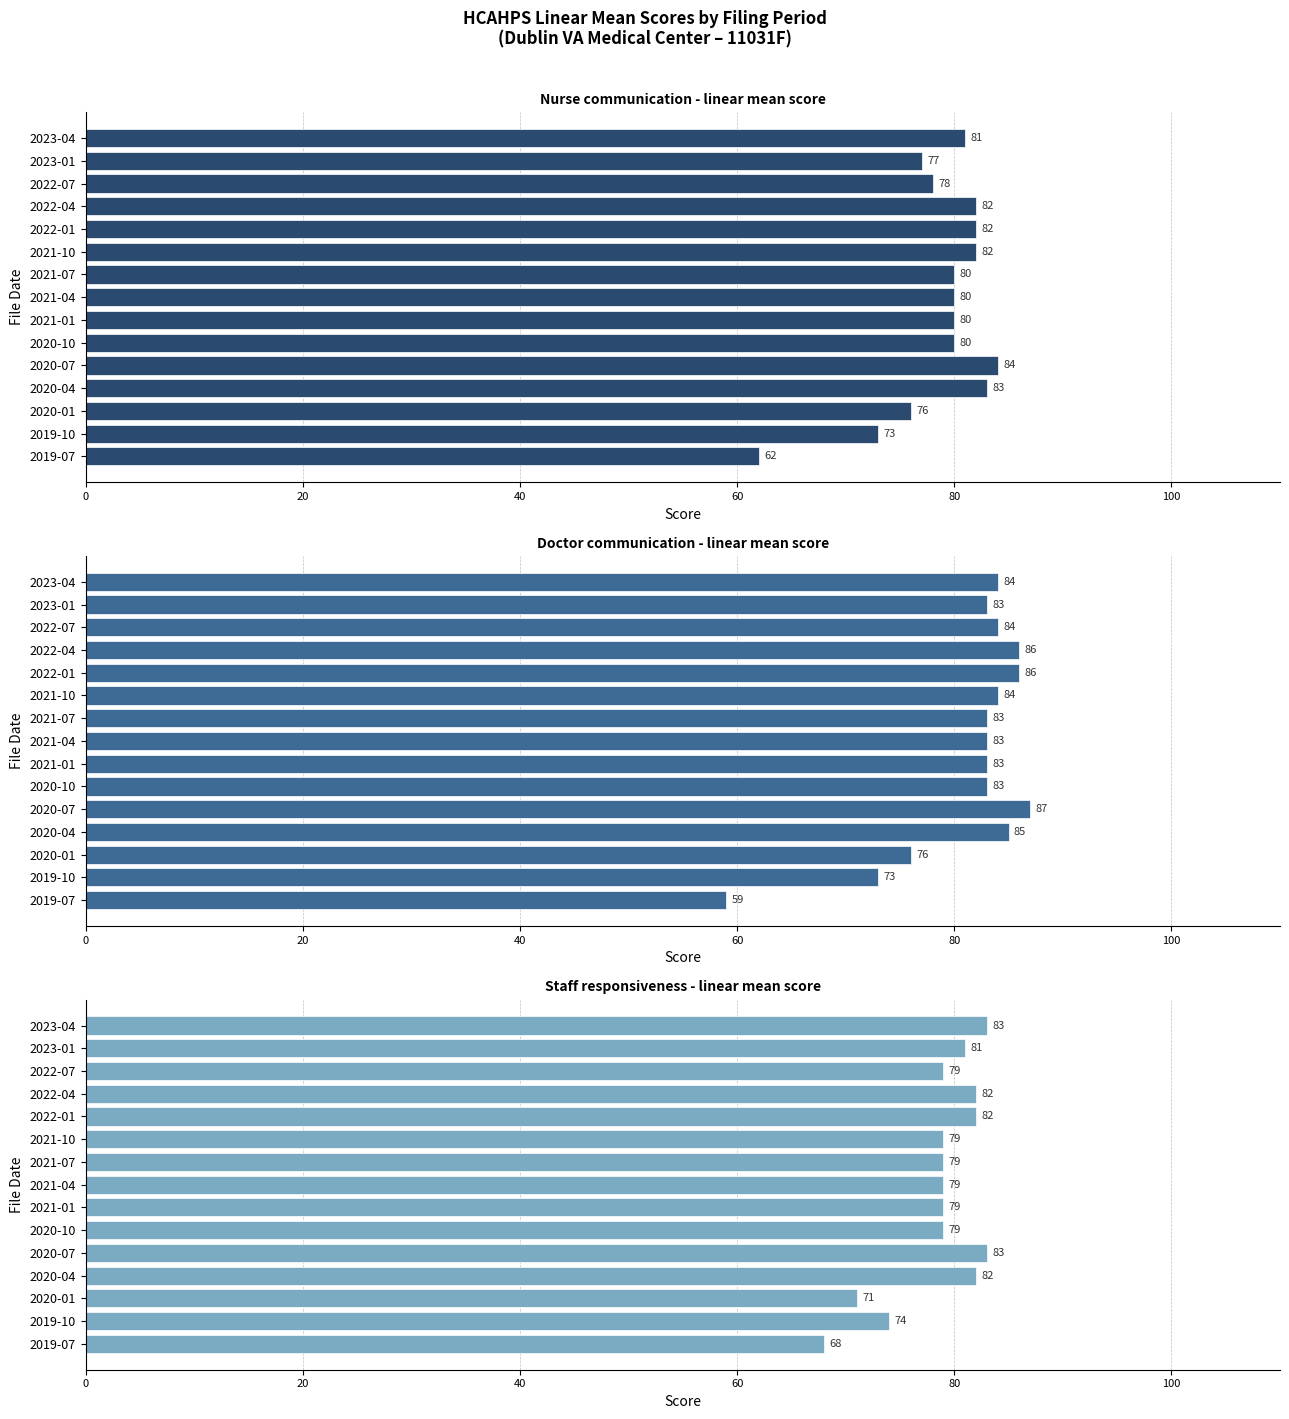

At how many categories does at least one series exceed 69?

14